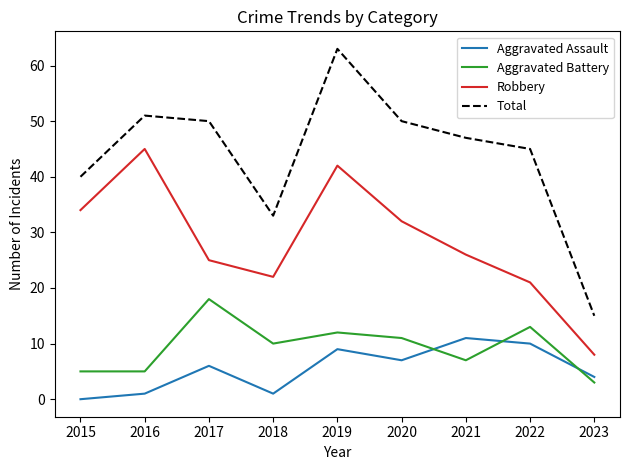

The value of Aggravated Battery at 2016 is 9. True or false?

False